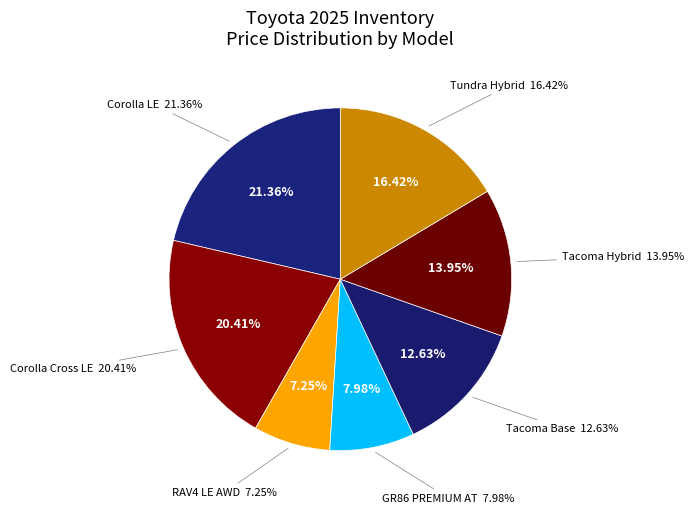

Do Tundra Hybrid and Corolla LE together represent more than half of the pie?

No